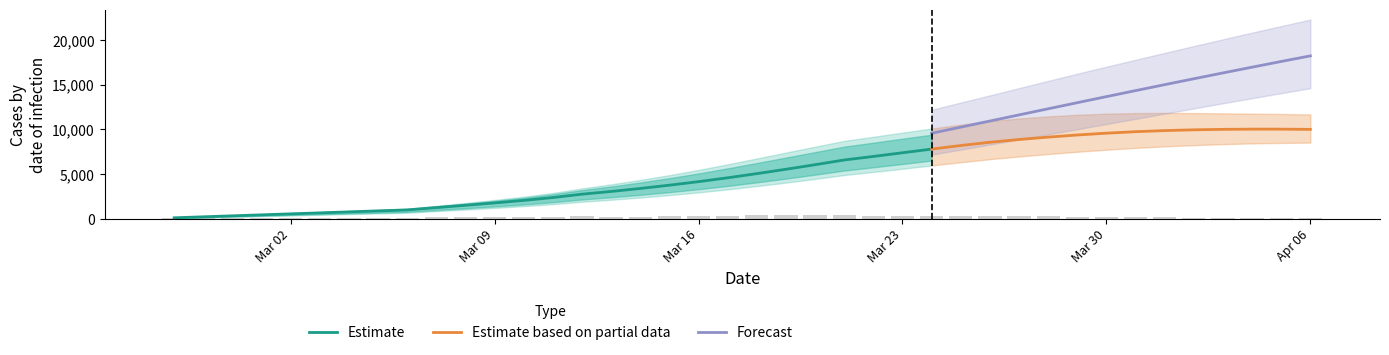

What is the lowest value of the Estimate based on partial data series?

7802